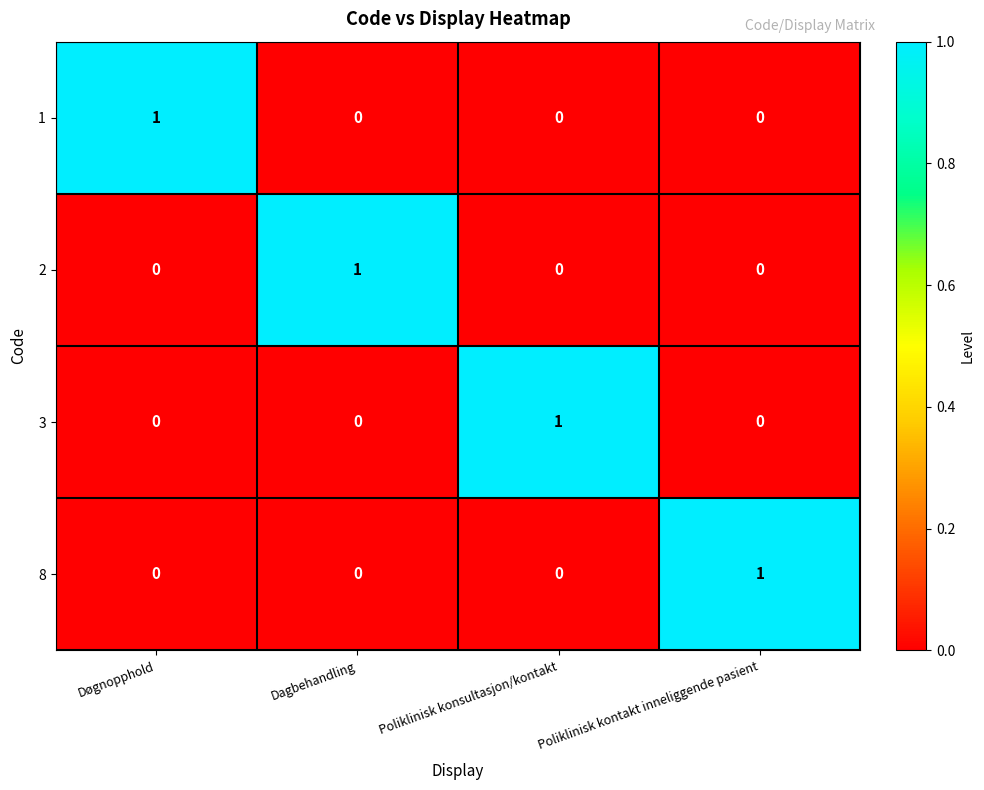

What is the total value across all series at Poliklinisk konsultasjon/kontakt?

1